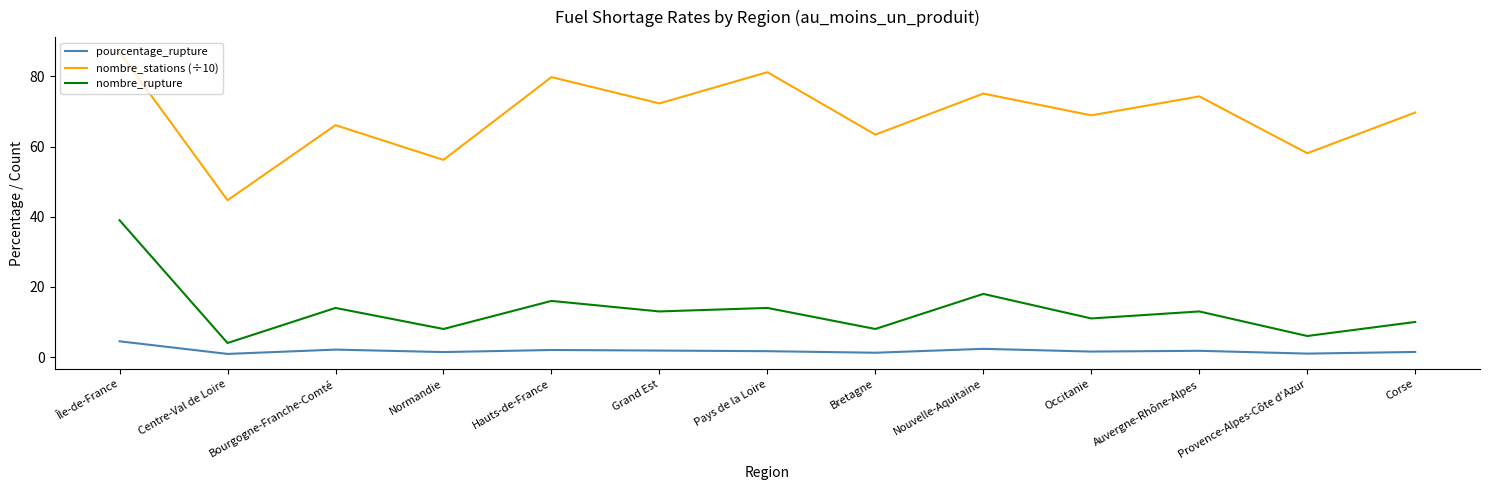

What is the greatest value displayed?

86.9